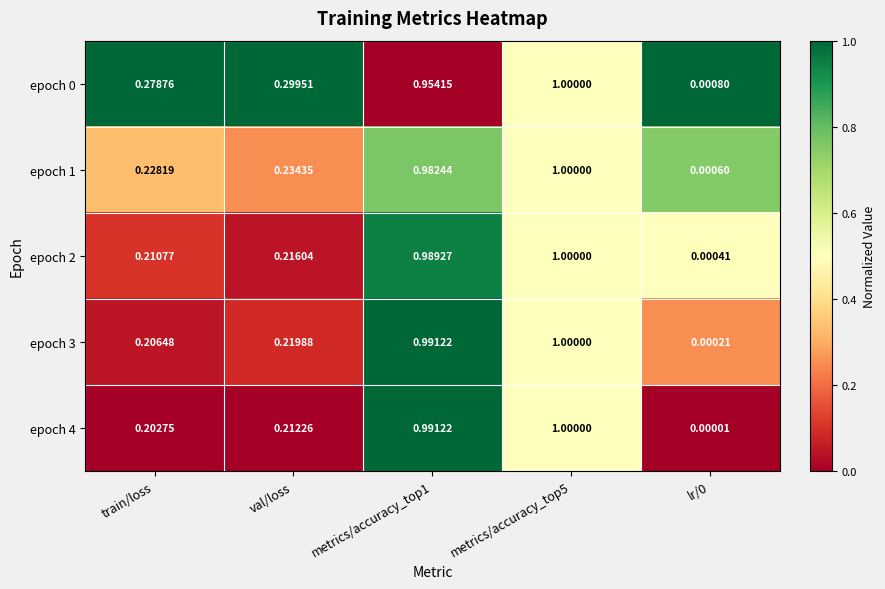

Is the value of epoch 3 at val/loss greater than the value of epoch 4 at metrics/accuracy_top1?

No